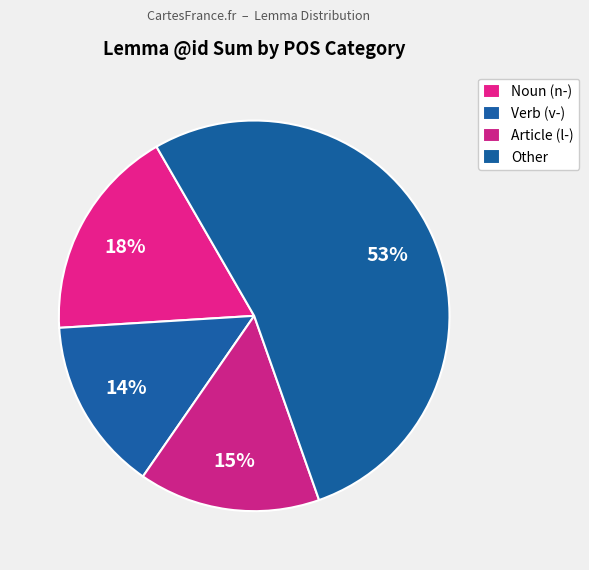

Count the number of slices in the pie.

4